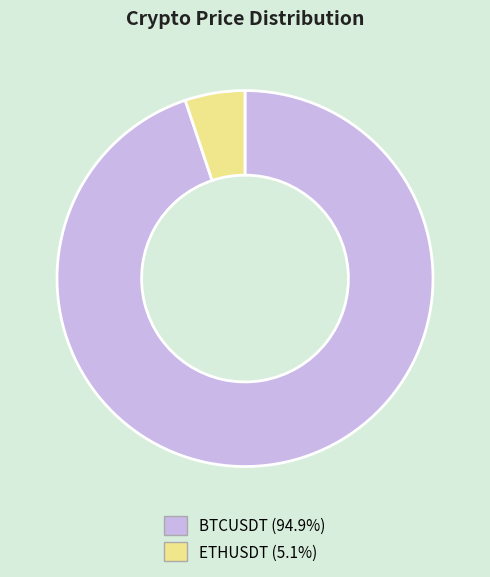

Which category has the biggest portion of the pie?

BTCUSDT